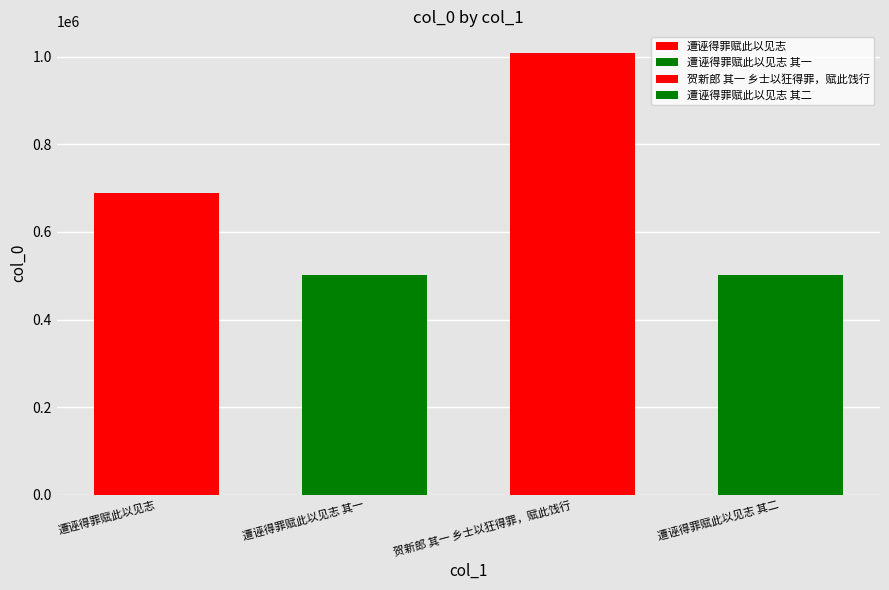

At which label does the data first exceed 688073?

贺新郎 其一 乡士以狂得罪，赋此饯行